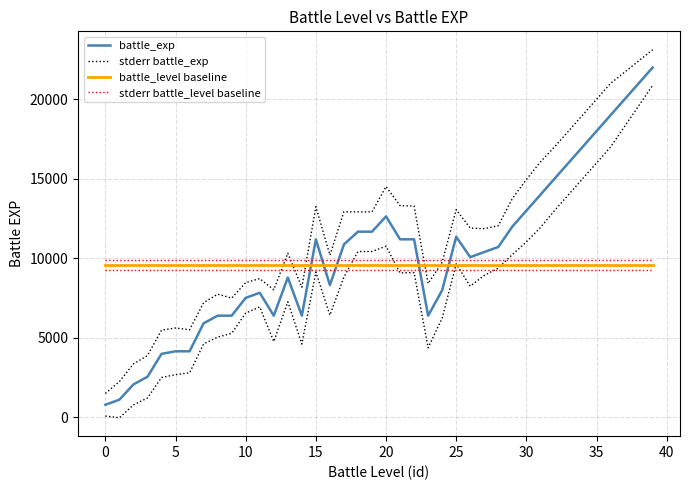

List the series in order of their peak value, lowest first.

battle_level baseline, stderr battle_level baseline, battle_exp, stderr battle_exp